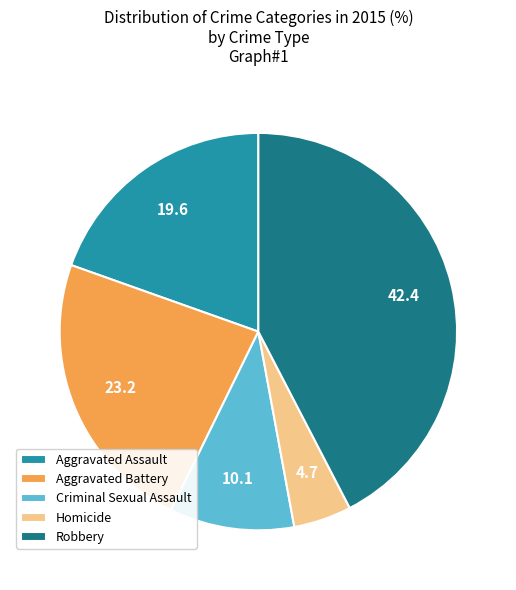

Between Robbery and Homicide, which is larger?

Robbery